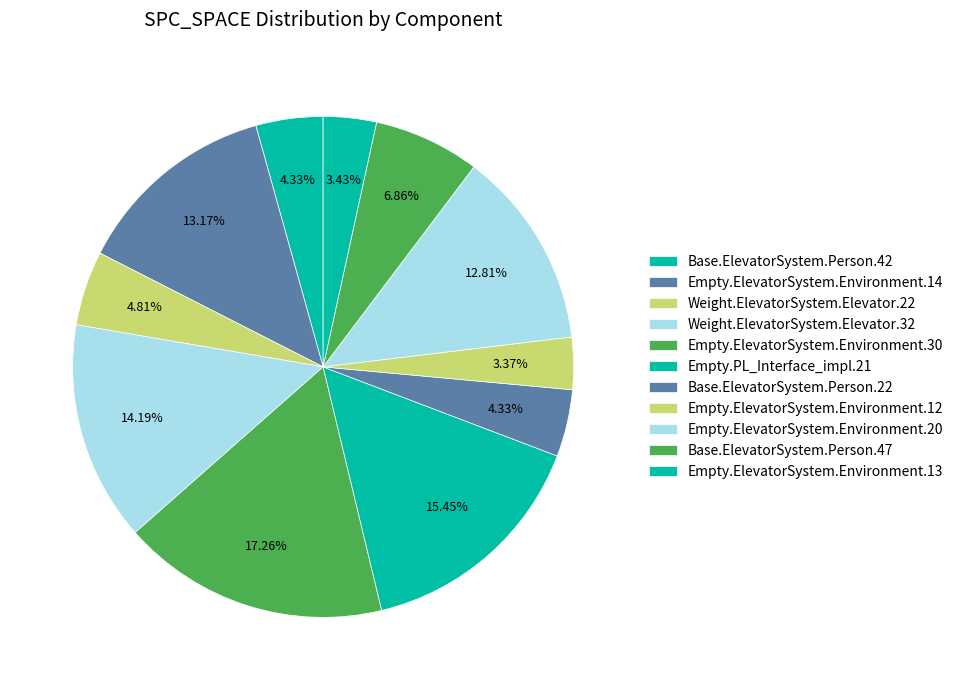

True or false: Empty.ElevatorSystem.Environment.20 accounts for 19% of the total.

False